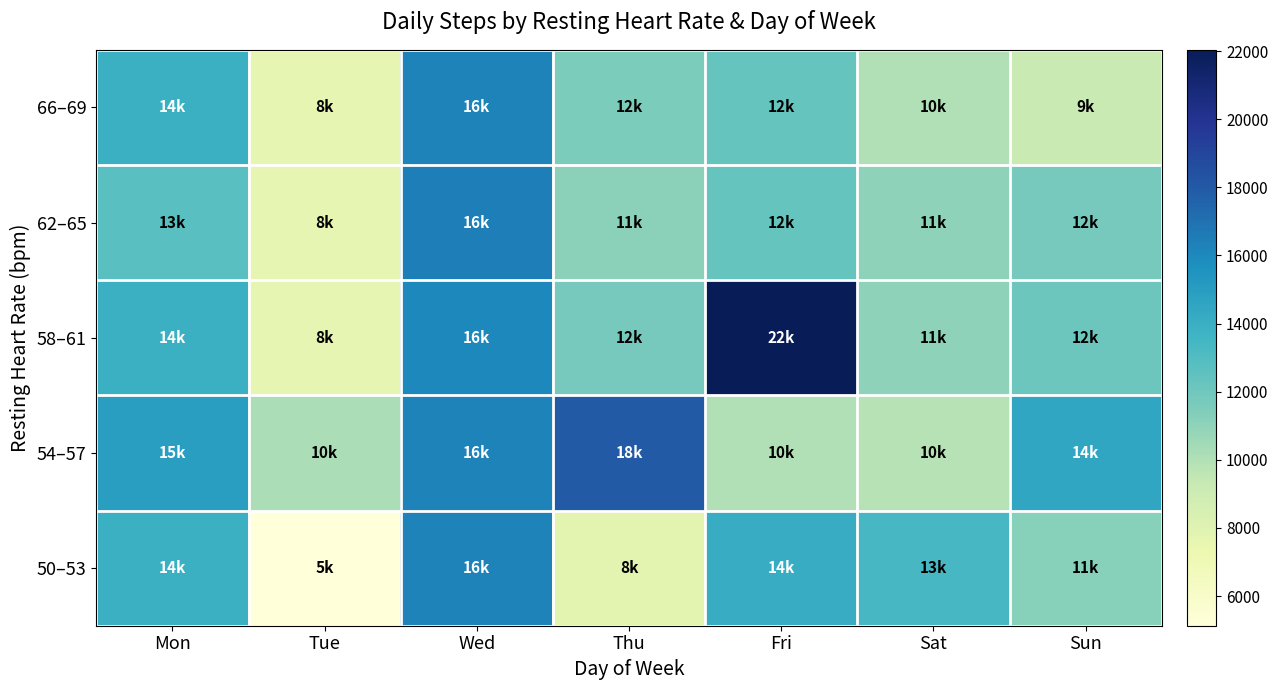

Reading right to left, list all the values displayed in this chart.

50–53: Sun=11267.5	Sat=13340.0	Fri=14131.0	Thu=7794.0	Wed=16268.4	Tue=5128.0	Mon=13856.4
54–57: Sun=14453.0	Sat=9833.0	Fri=9956.0	Thu=17976.0	Wed=16268.4	Tue=10158.0	Mon=14945.5
58–61: Sun=12116.0	Sat=11061.0	Fri=22038.0	Thu=11755.0	Wed=16079.0	Tue=7604.5	Mon=13856.4
62–65: Sun=11760.4	Sat=11061.0	Fri=12263.0	Thu=11122.0	Wed=16457.8	Tue=7630.2	Mon=12767.3
66–69: Sun=9205.0	Sat=10010.0	Fri=12267.0	Thu=11567.0	Wed=16268.4	Tue=7630.2	Mon=13856.4